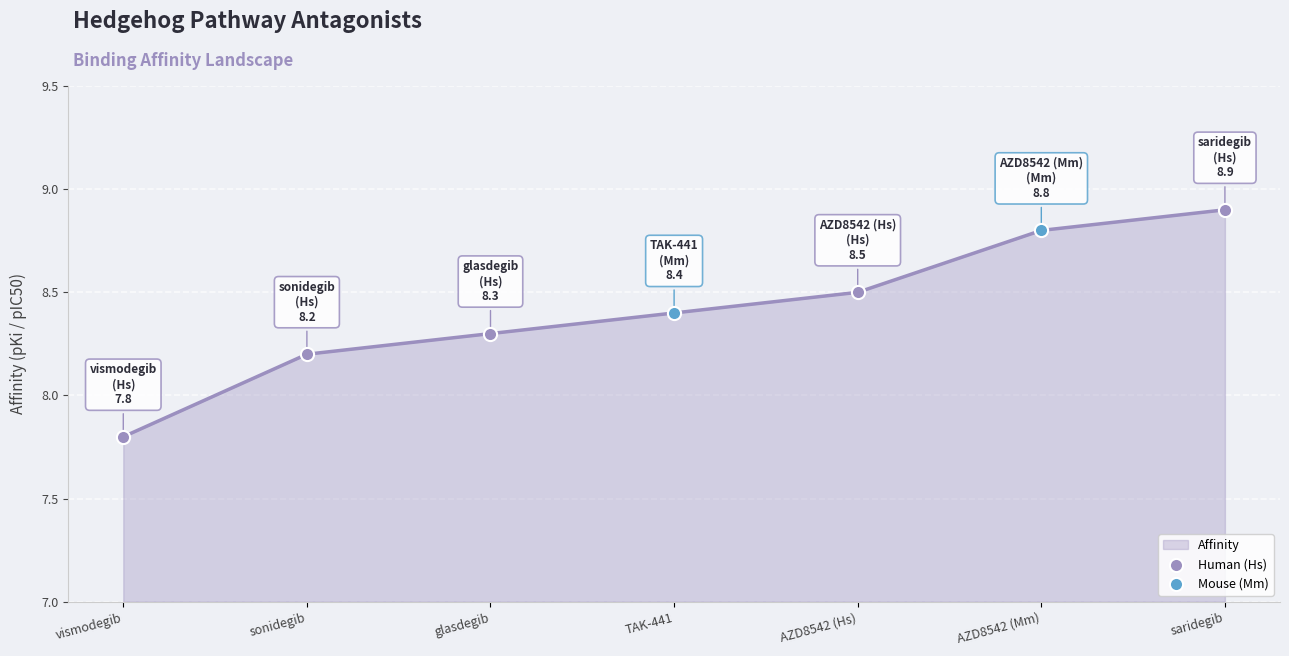

What is the ratio of the value at sonidegib to the value at AZD8542 (Mm)?

0.9